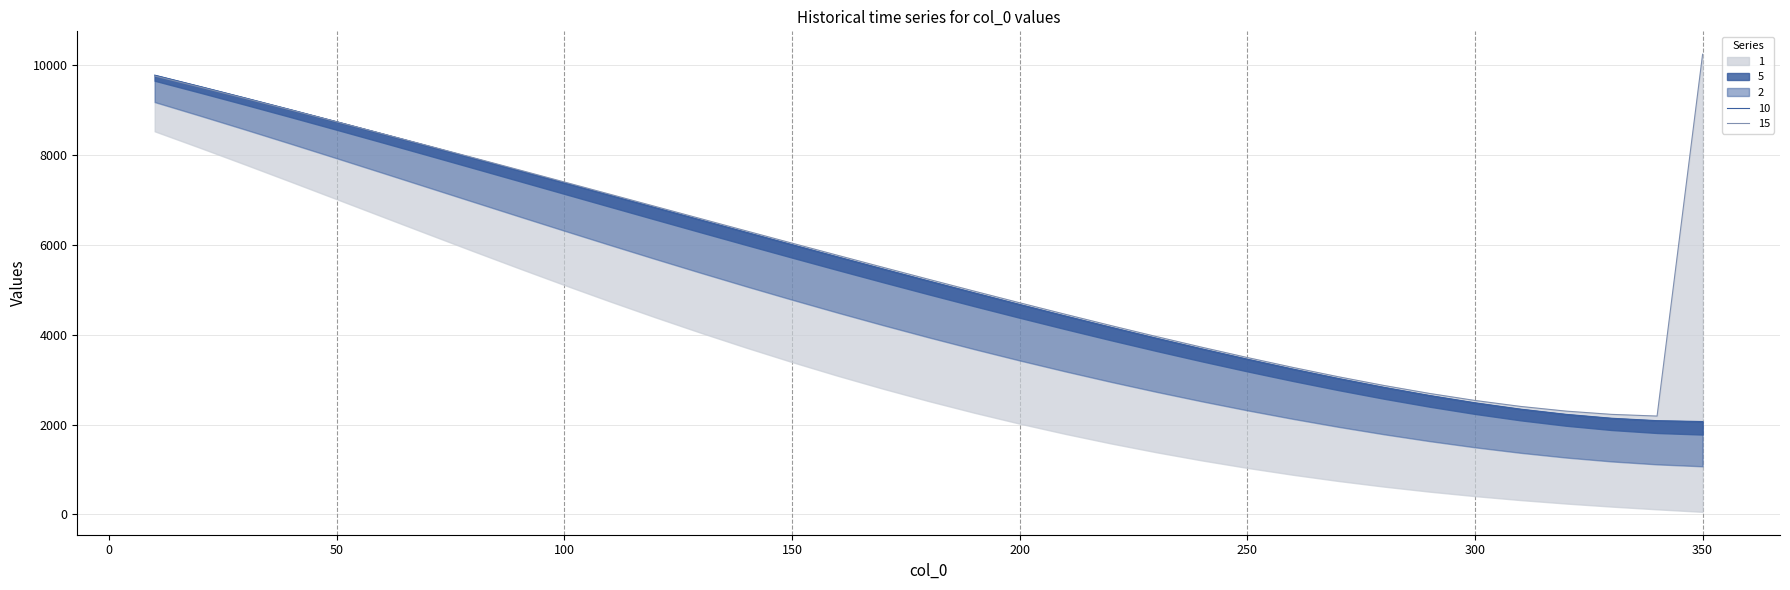

What is the average value of the 1 series?

3205.1